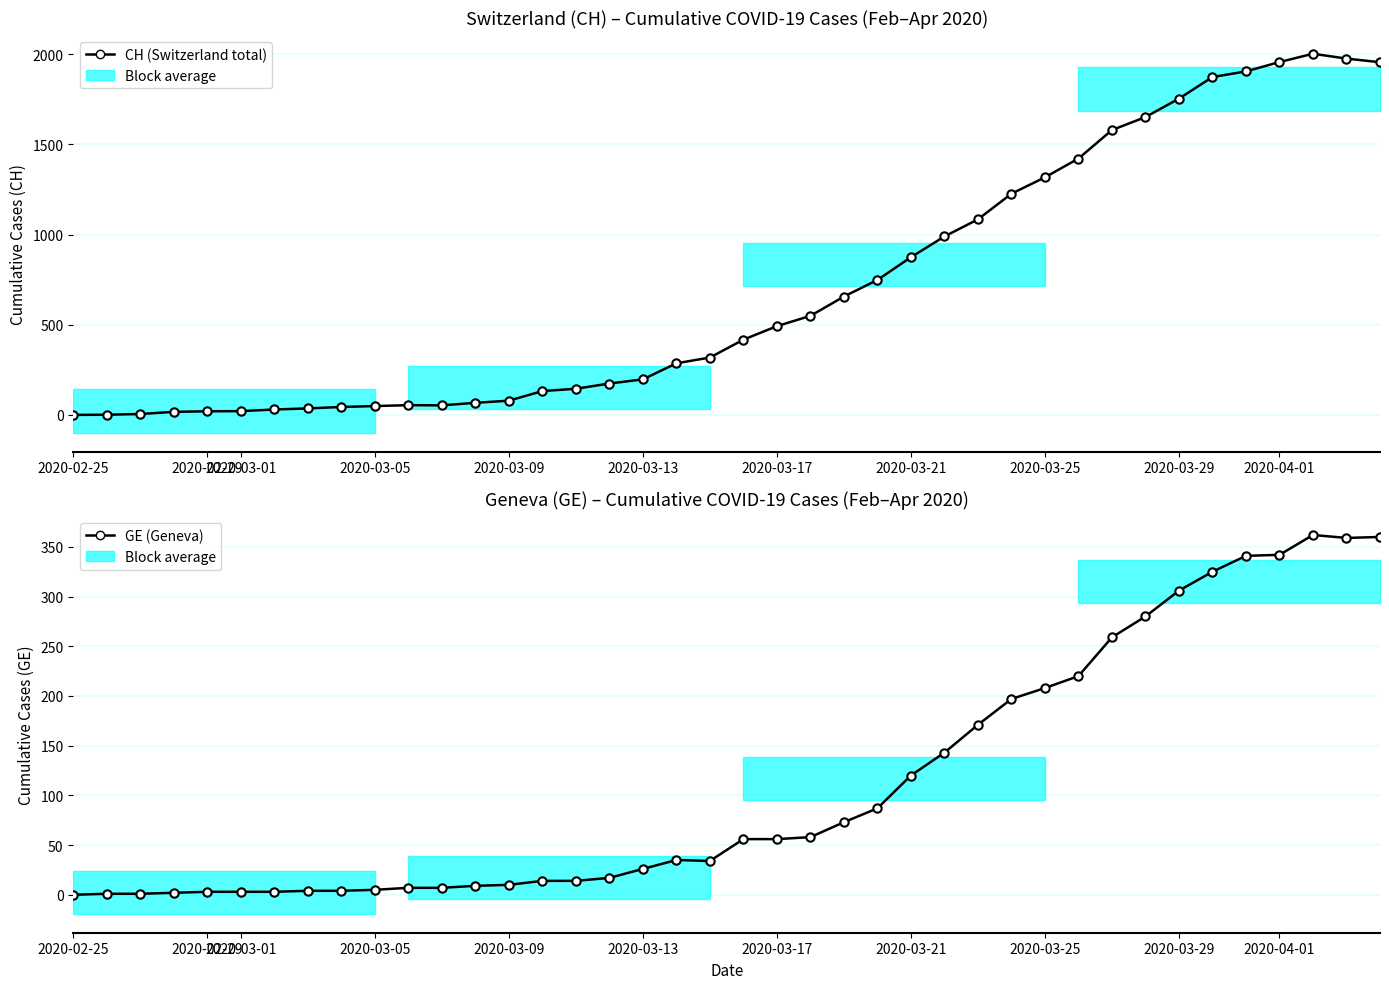

What is the total value across all series at 2020-04-01?

2298